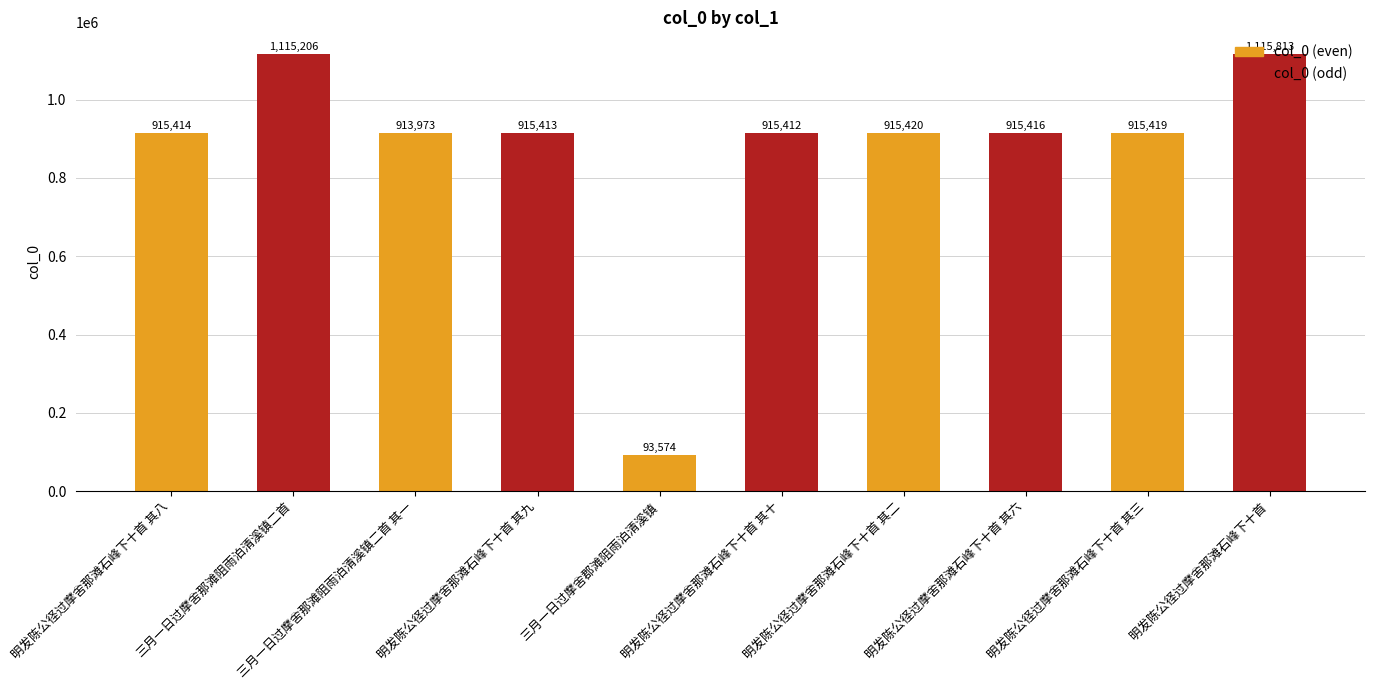

What is the sum of the col_0 (odd) values at 明发陈公径过摩舍那滩石峰下十首 其八 and 三月一日过摩舍那滩阻雨泊清溪镇二首 其一?

2030619